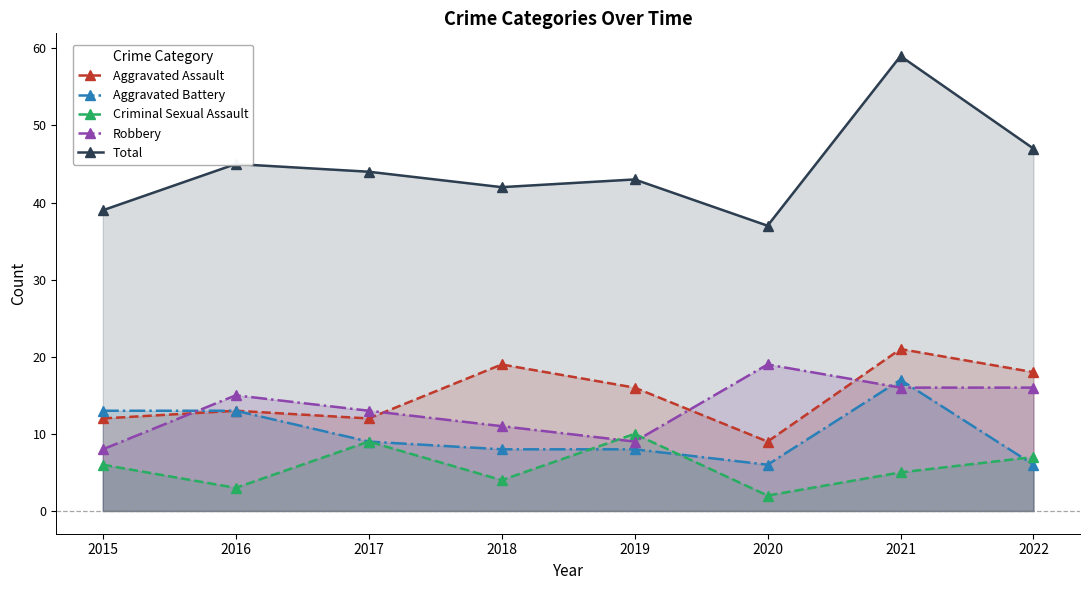

How many times do Aggravated Battery and Criminal Sexual Assault cross each other?

3